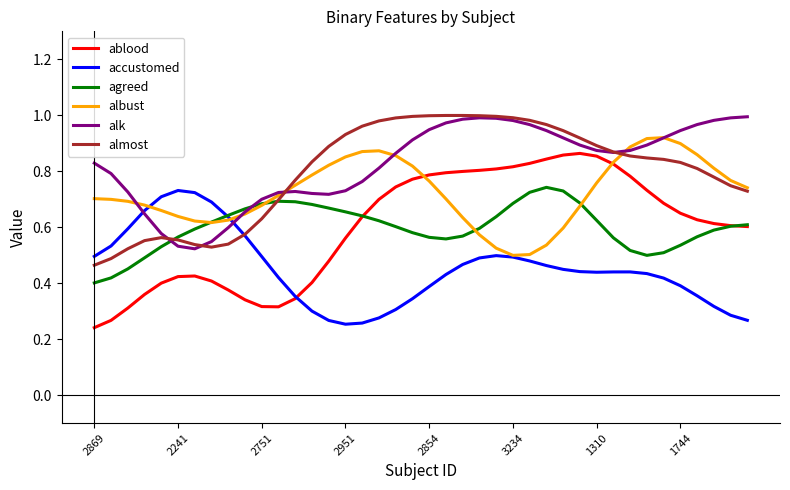

Which series has the largest range (max minus min)?

ablood